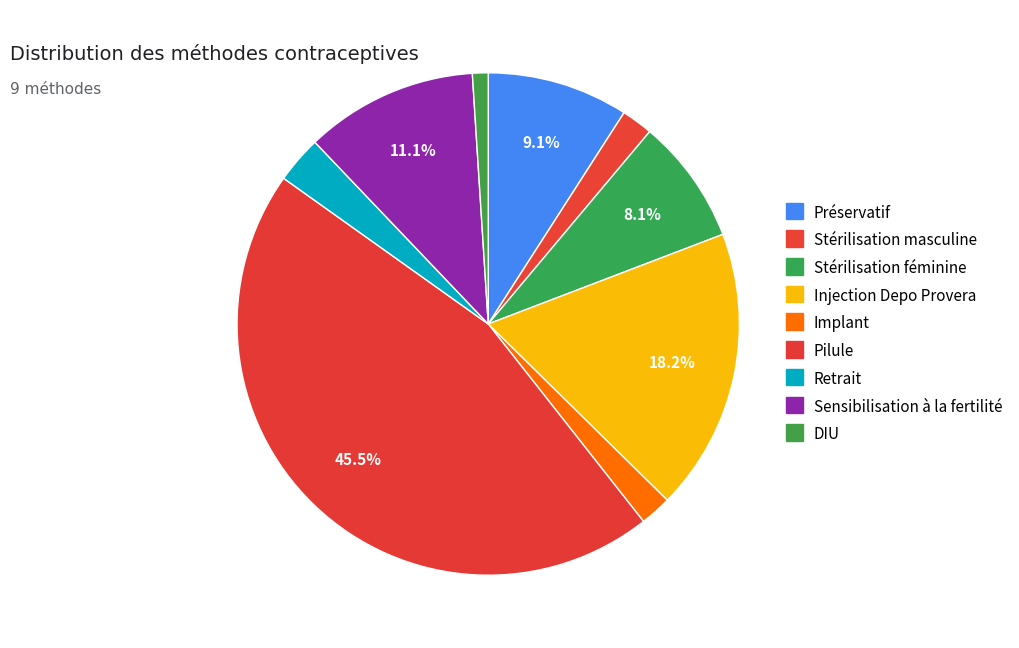

How many slices are in this pie chart?

9